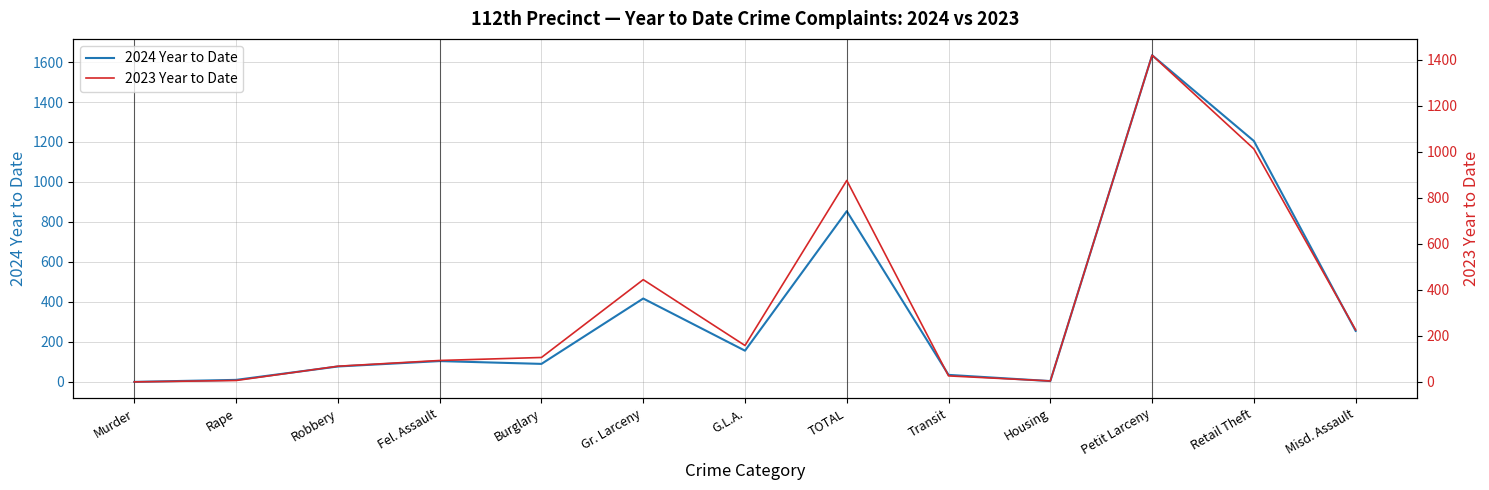

Rank the categories by 2024 Year to Date value from lowest to highest.

Murder, Housing, Rape, Transit, Robbery, Burglary, Fel. Assault, G.L.A., Misd. Assault, Gr. Larceny, TOTAL, Retail Theft, Petit Larceny